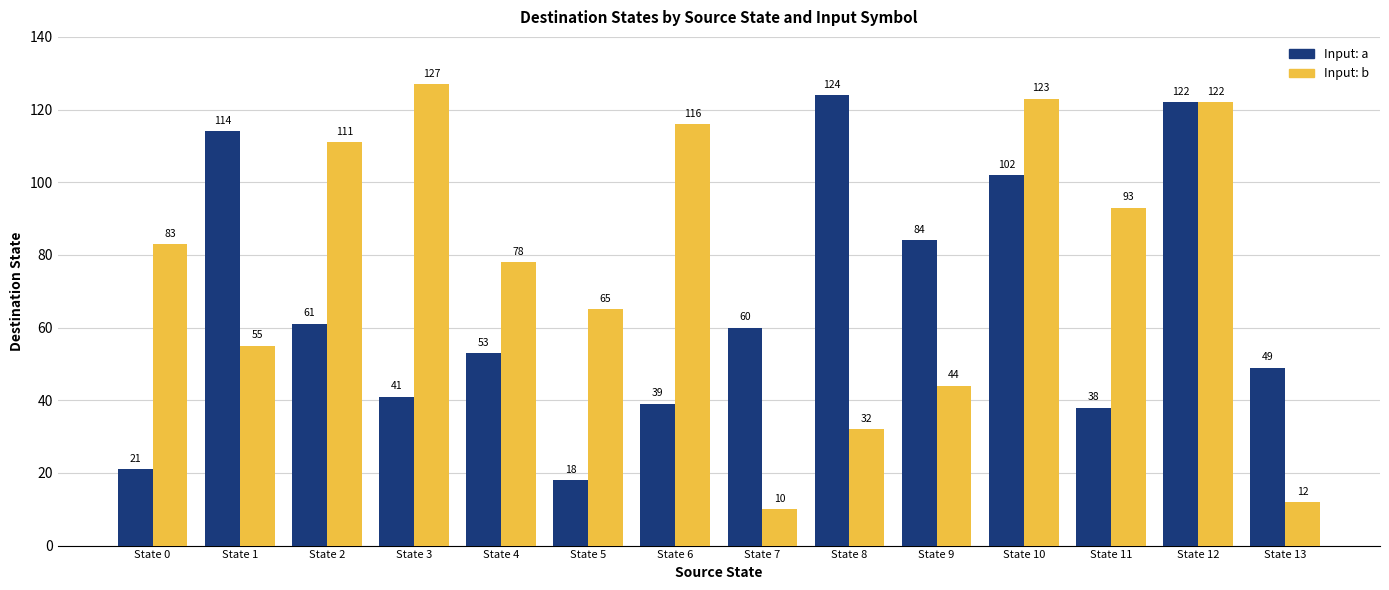

Which category has the highest value across all series?

State 3